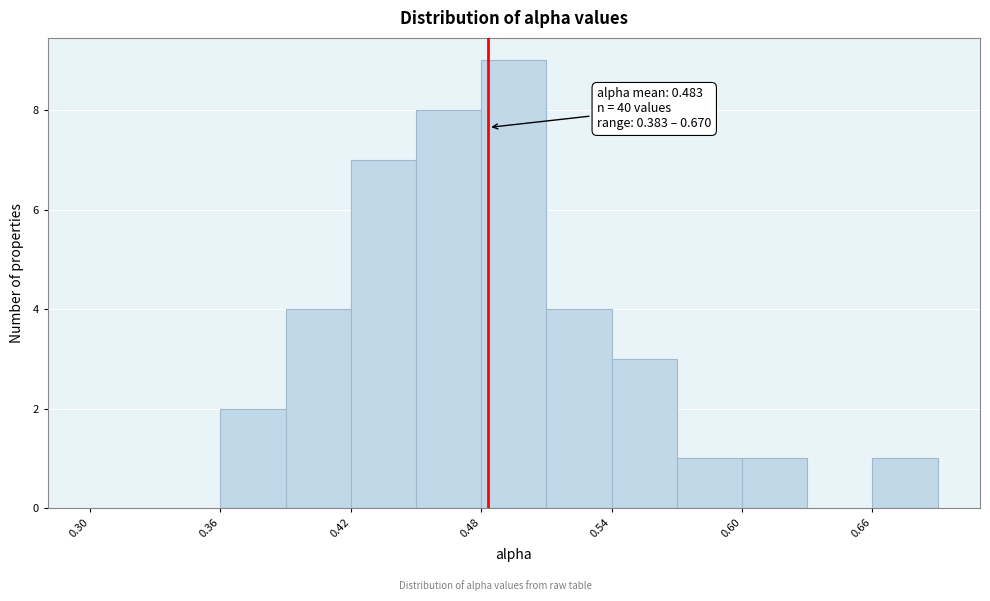

Around what value on the x-axis is the tallest bar? Give the approximate position of its centre, as read against the axis.

0.50